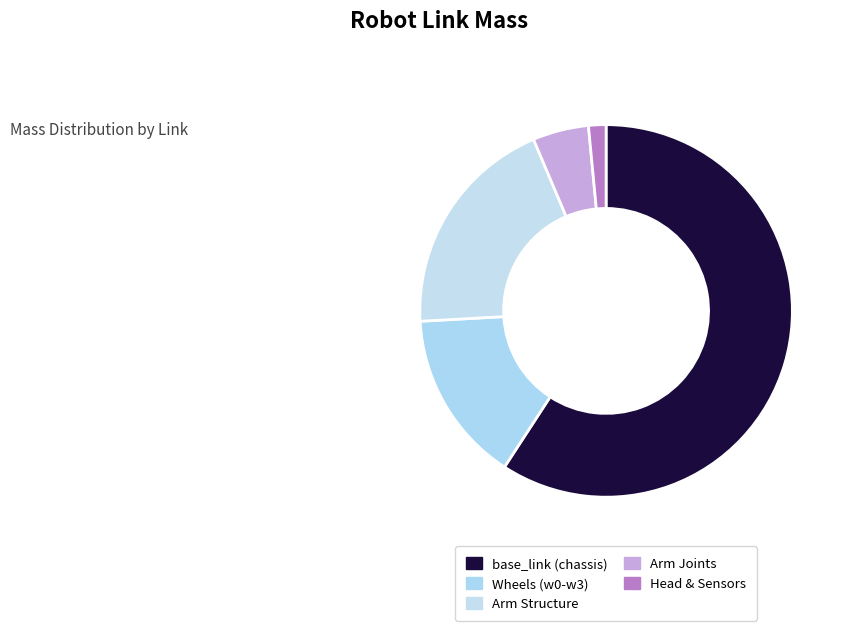

How many segments does this pie chart have?

5